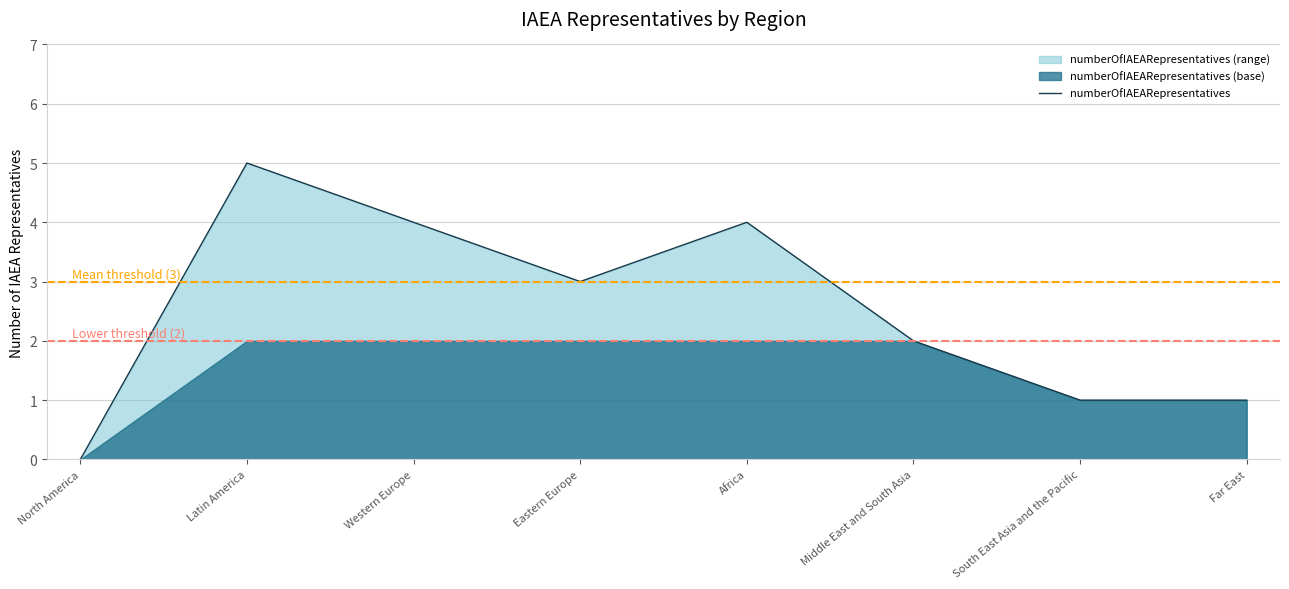

What is the difference between the maximum and second lowest values?

4